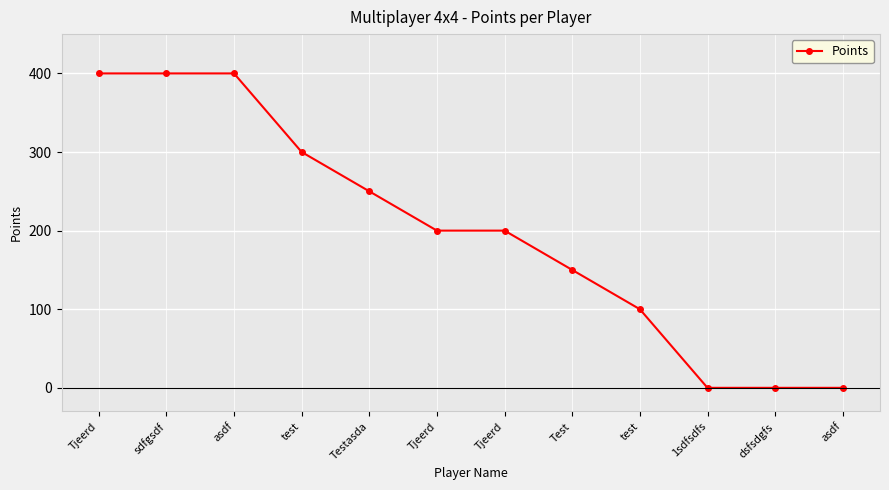

What is the label of the 3rd point from the left?

asdf